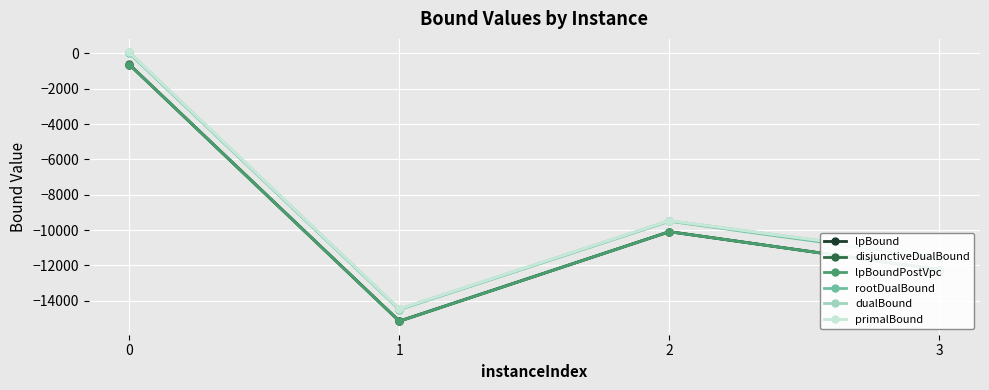

What is the difference between the maximum and minimum values in the lpBound series?

14525.8